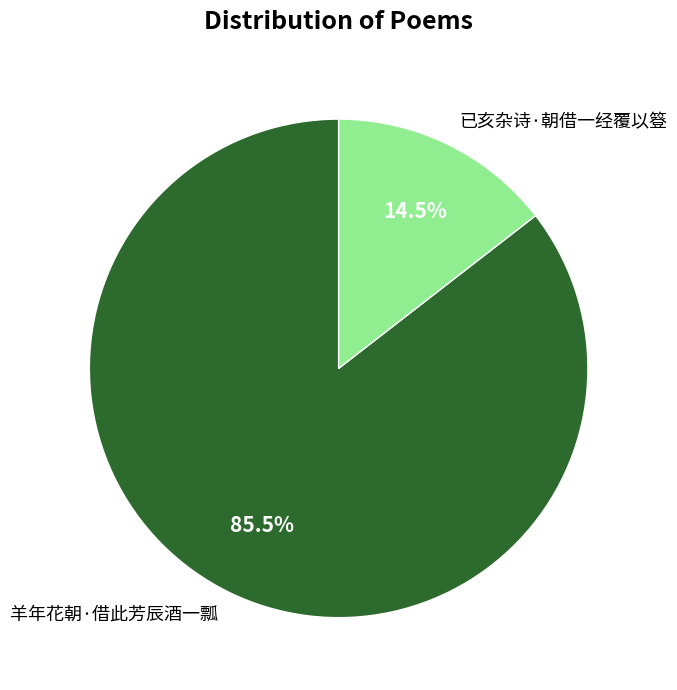

Which has a higher value, 羊年花朝·借此芳辰酒一瓢 or 已亥杂诗·朝借一经覆以簦?

羊年花朝·借此芳辰酒一瓢